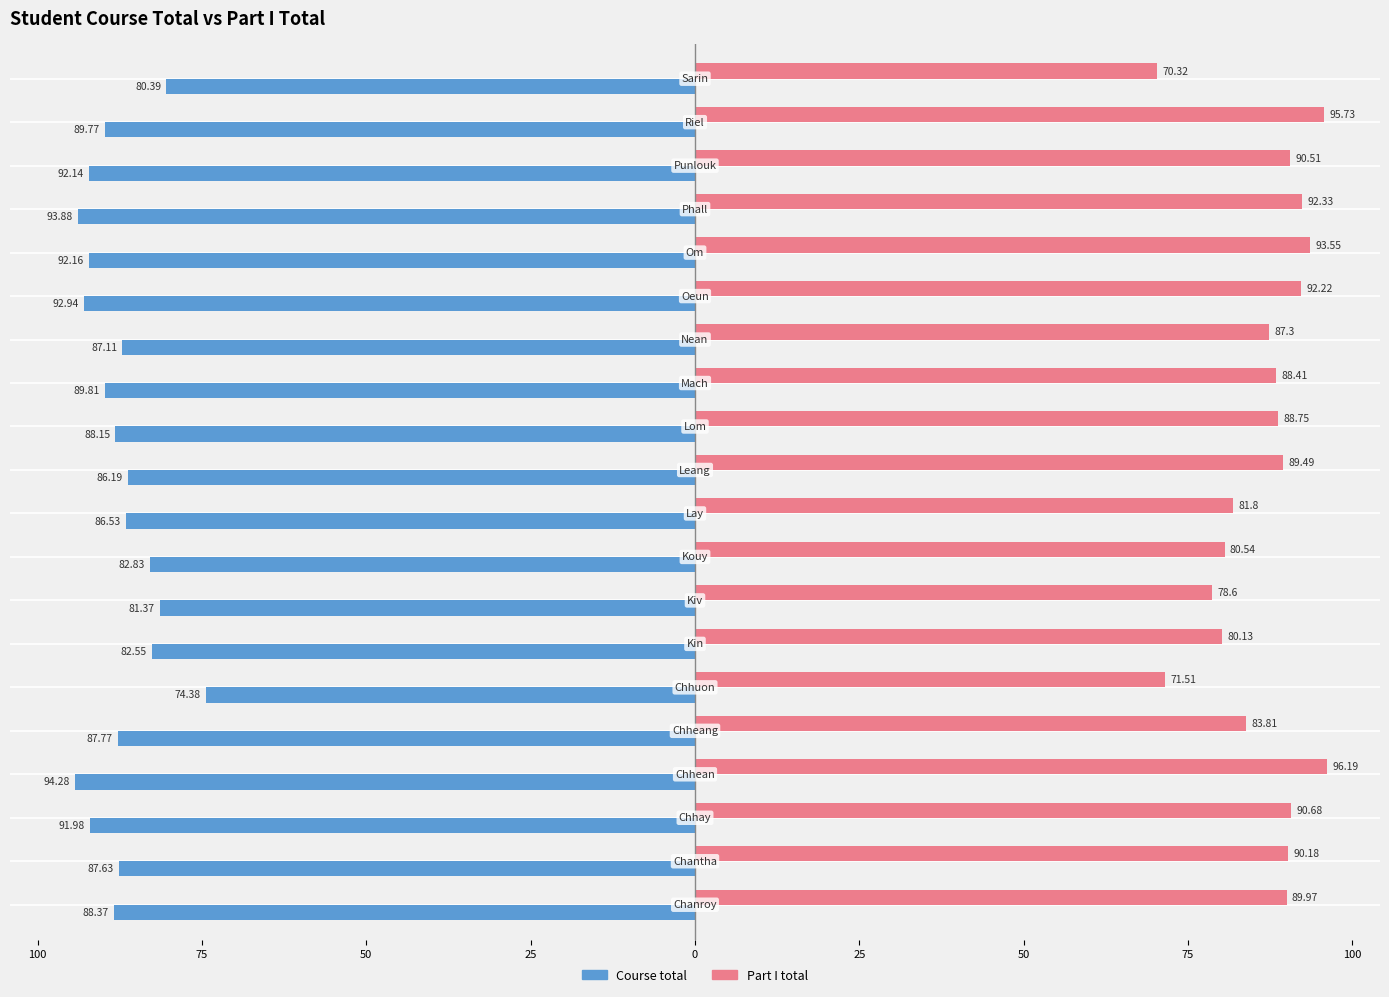

What are all the series names shown in the legend?

Course total, Part I total